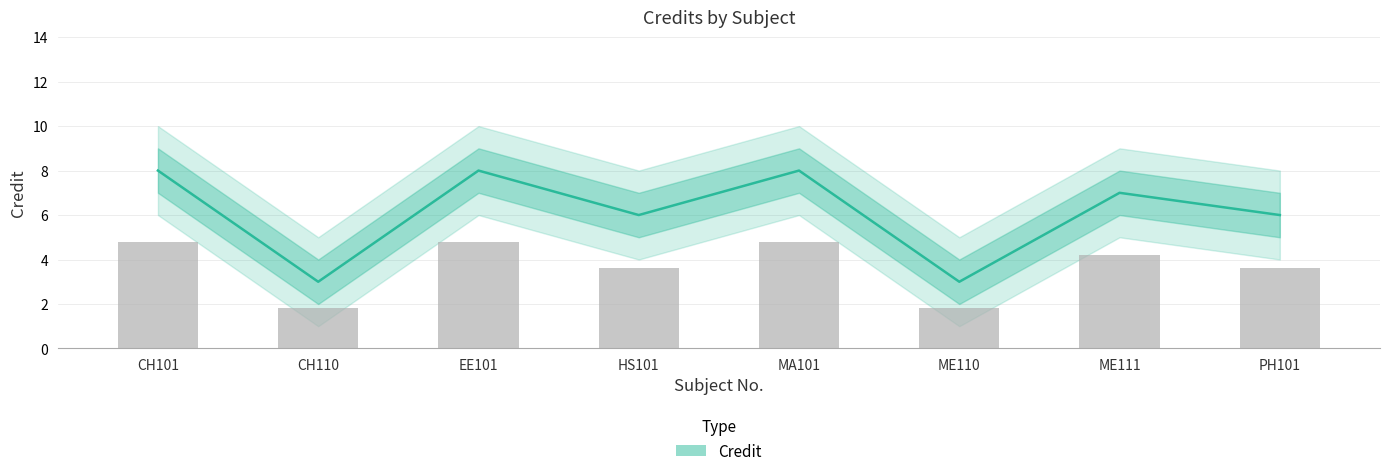

What is the approximate value of Credit_lower at HS101?

5